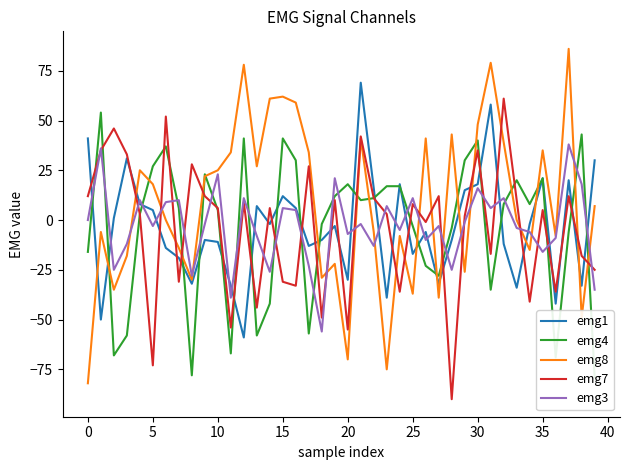

What is the sum of all emg7 values?

-154